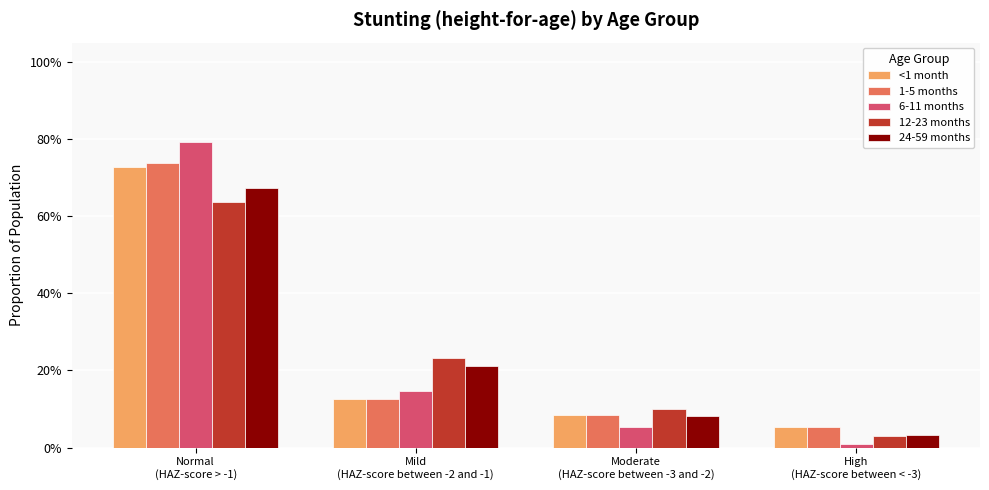

The 6-11 months series shows 0.1 at Mild
(HAZ-score between -2 and -1). True or false?

True